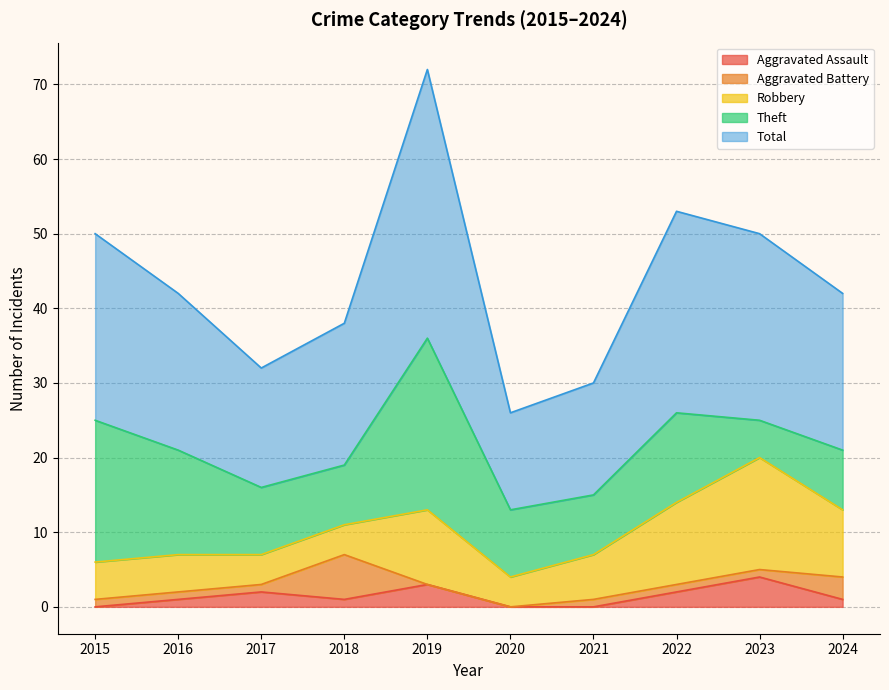

How many categories are shown in the chart?

10